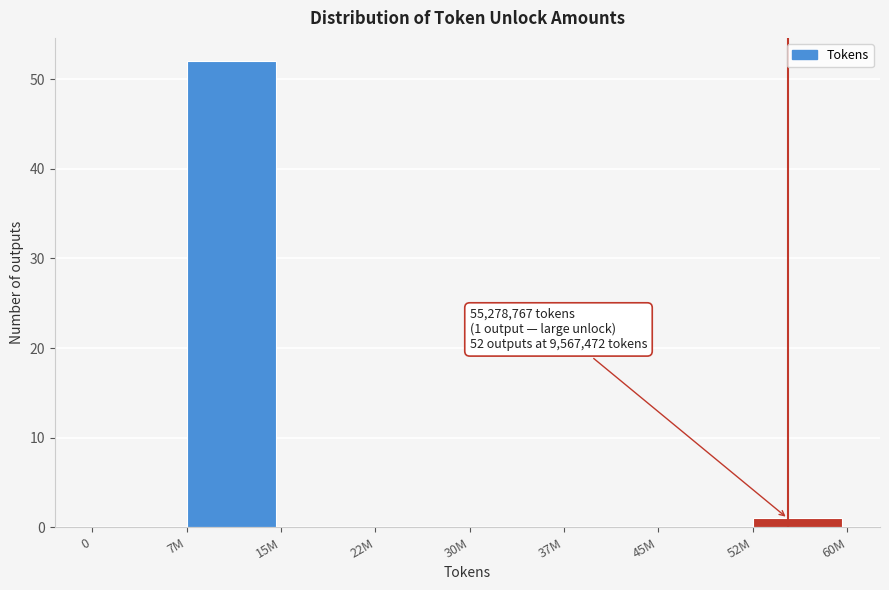

Reading right to left, transcribe all the data shown in this chart.

52M=1	45M=0	37M=0	30M=0	22M=0	15M=0	7M=52	0=0